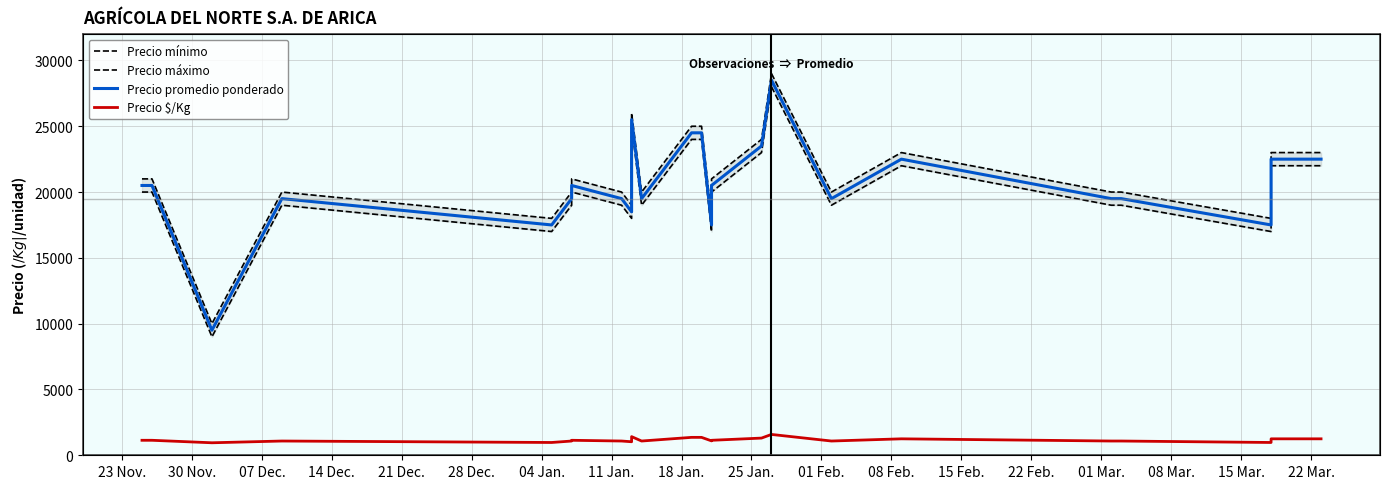

What is the total value across all series at 01 Feb.?

59583